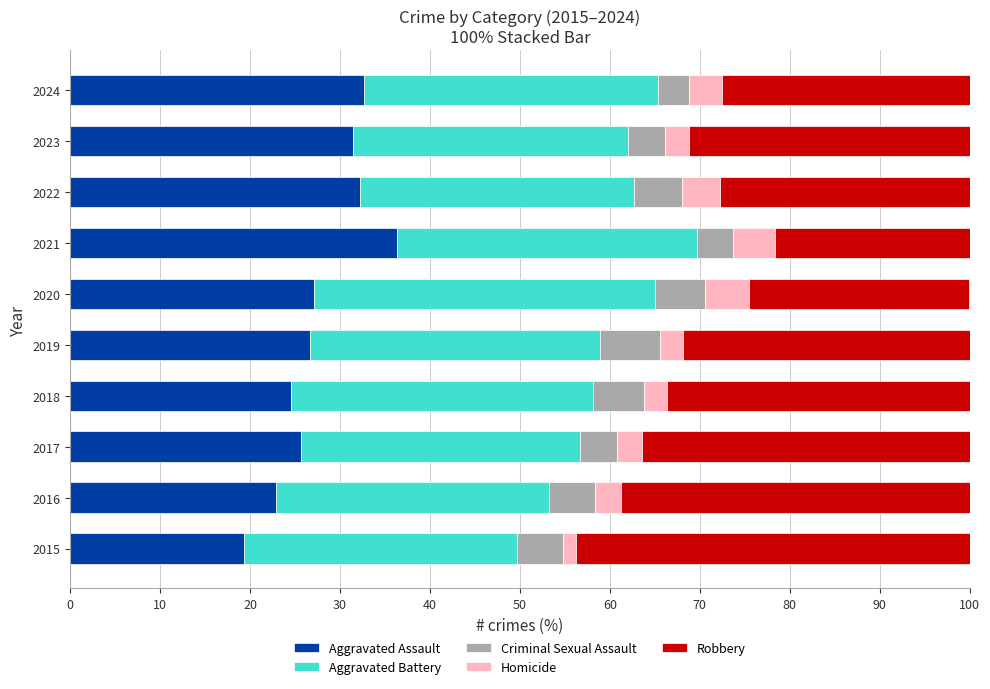

How many distinct data groups are displayed?

5